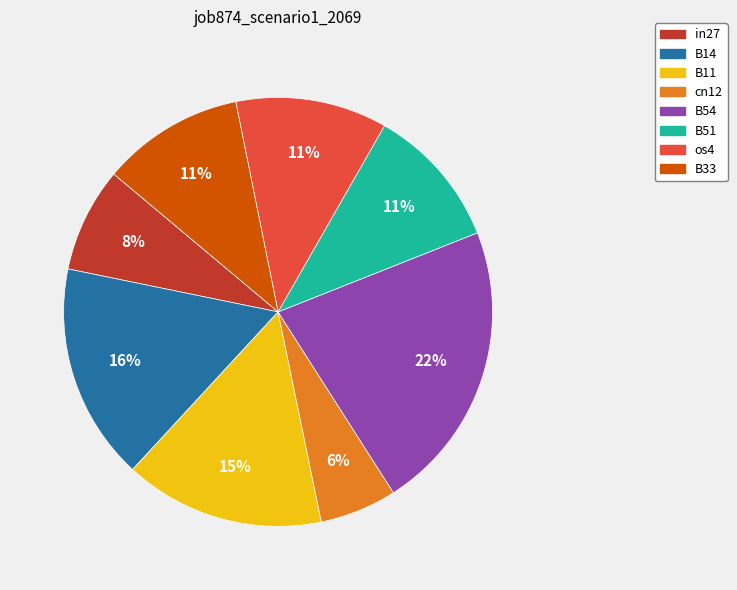

Between B51 and B54, which is larger?

B54